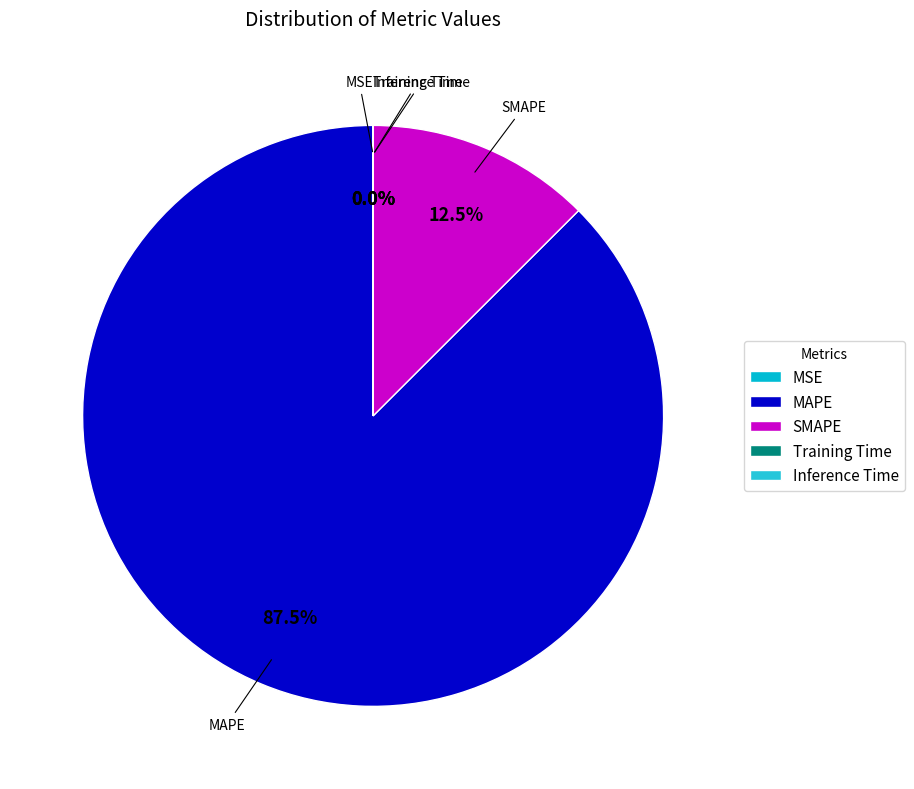

What percentage is NOT represented by MAPE?

12.5%